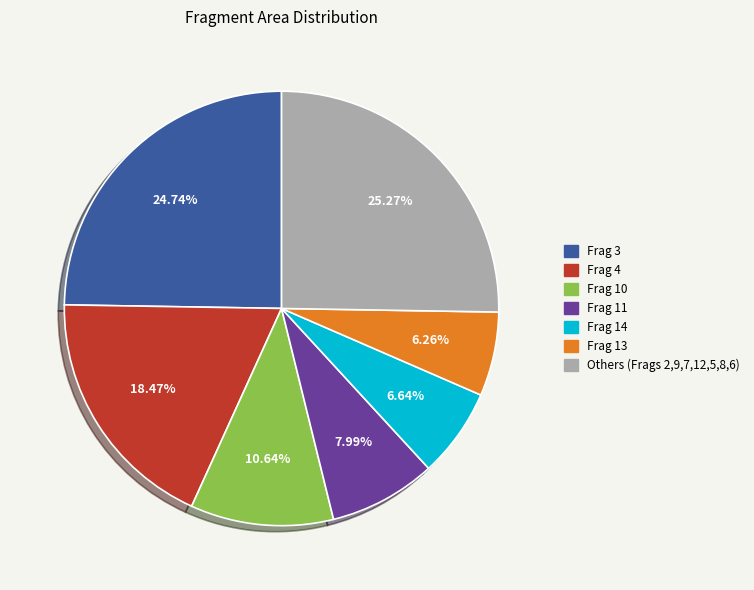

Does Frag 10 represent more than half of the total?

No